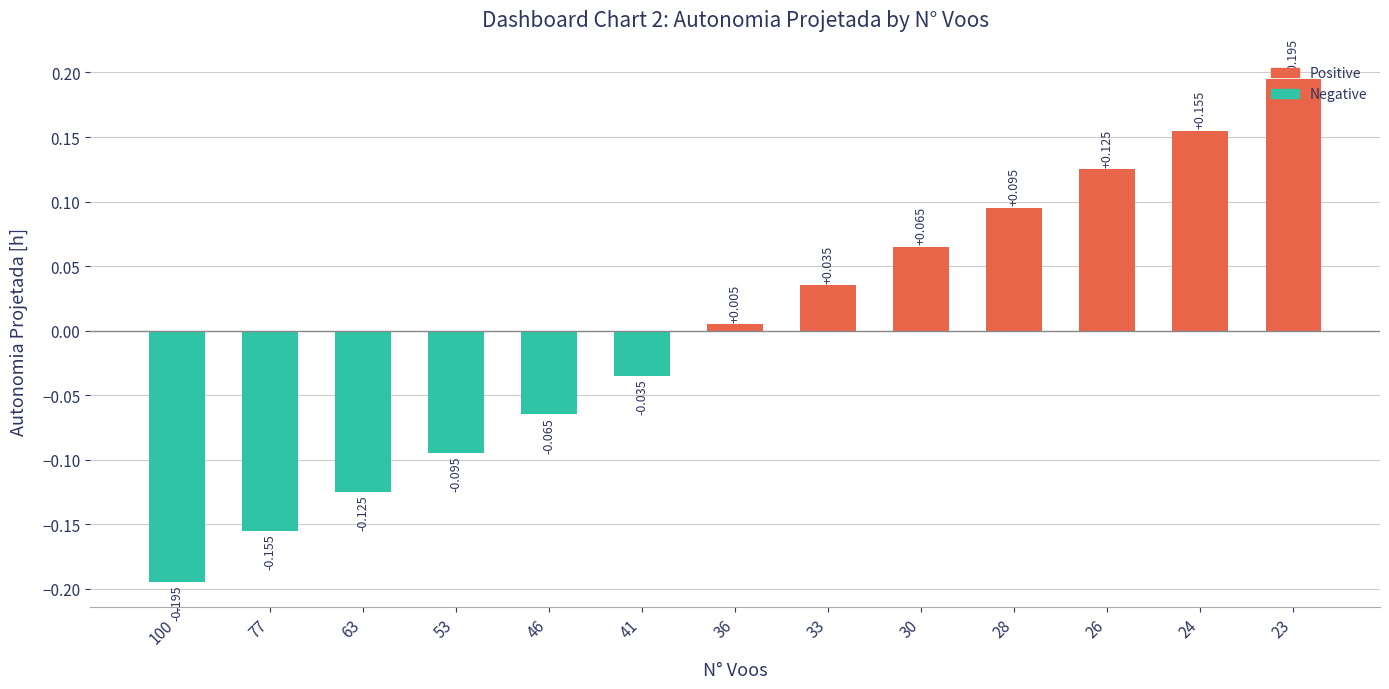

How many categories are shown in the chart?

13